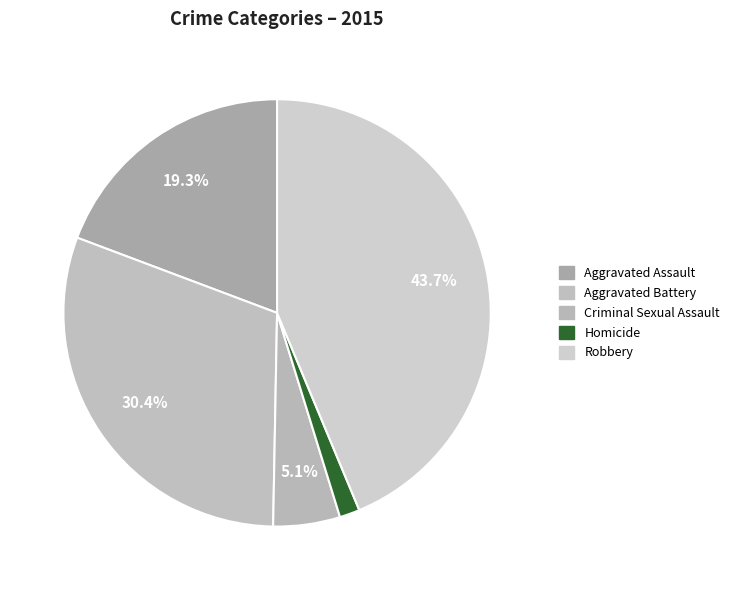

How many slices are in this pie chart?

5